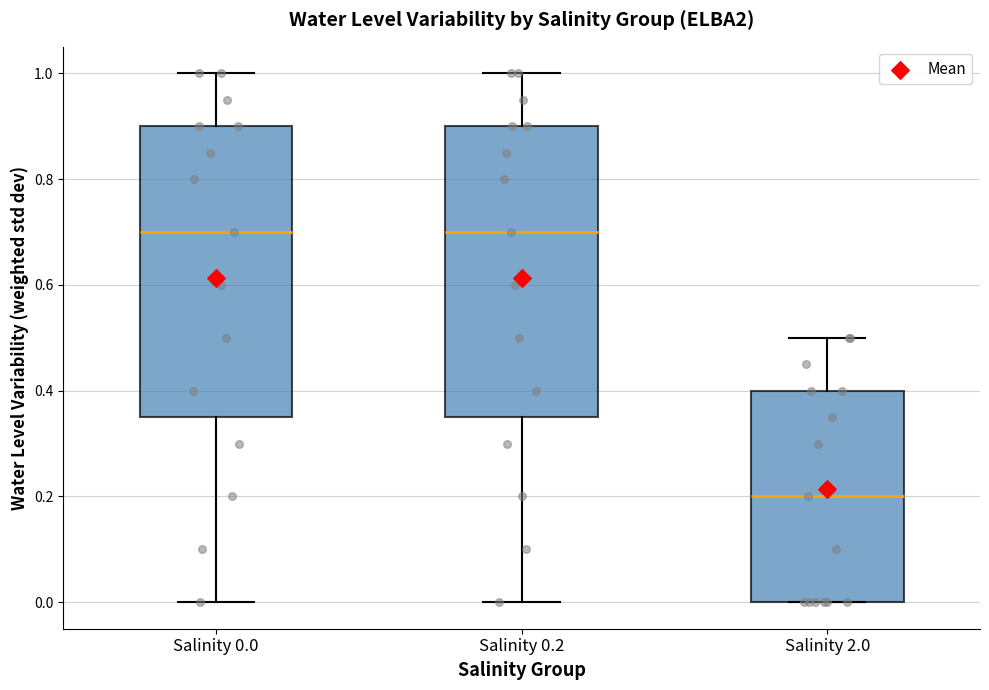

Reading left to right, transcribe this box plot: for each box, give where its median line is, the range the box spans, and where its two whiskers end, as read against the y-axis. The values are not printed on the chart, so give them approximately, as read against the axis.

Salinity 0.0: median 0.70, box 0.36 to 0.90, whiskers 0.00 to 1.00
Salinity 0.2: median 0.70, box 0.36 to 0.90, whiskers 0.00 to 1.00
Salinity 2.0: median 0.20, box 0.00 to 0.40, whiskers 0.00 to 0.50